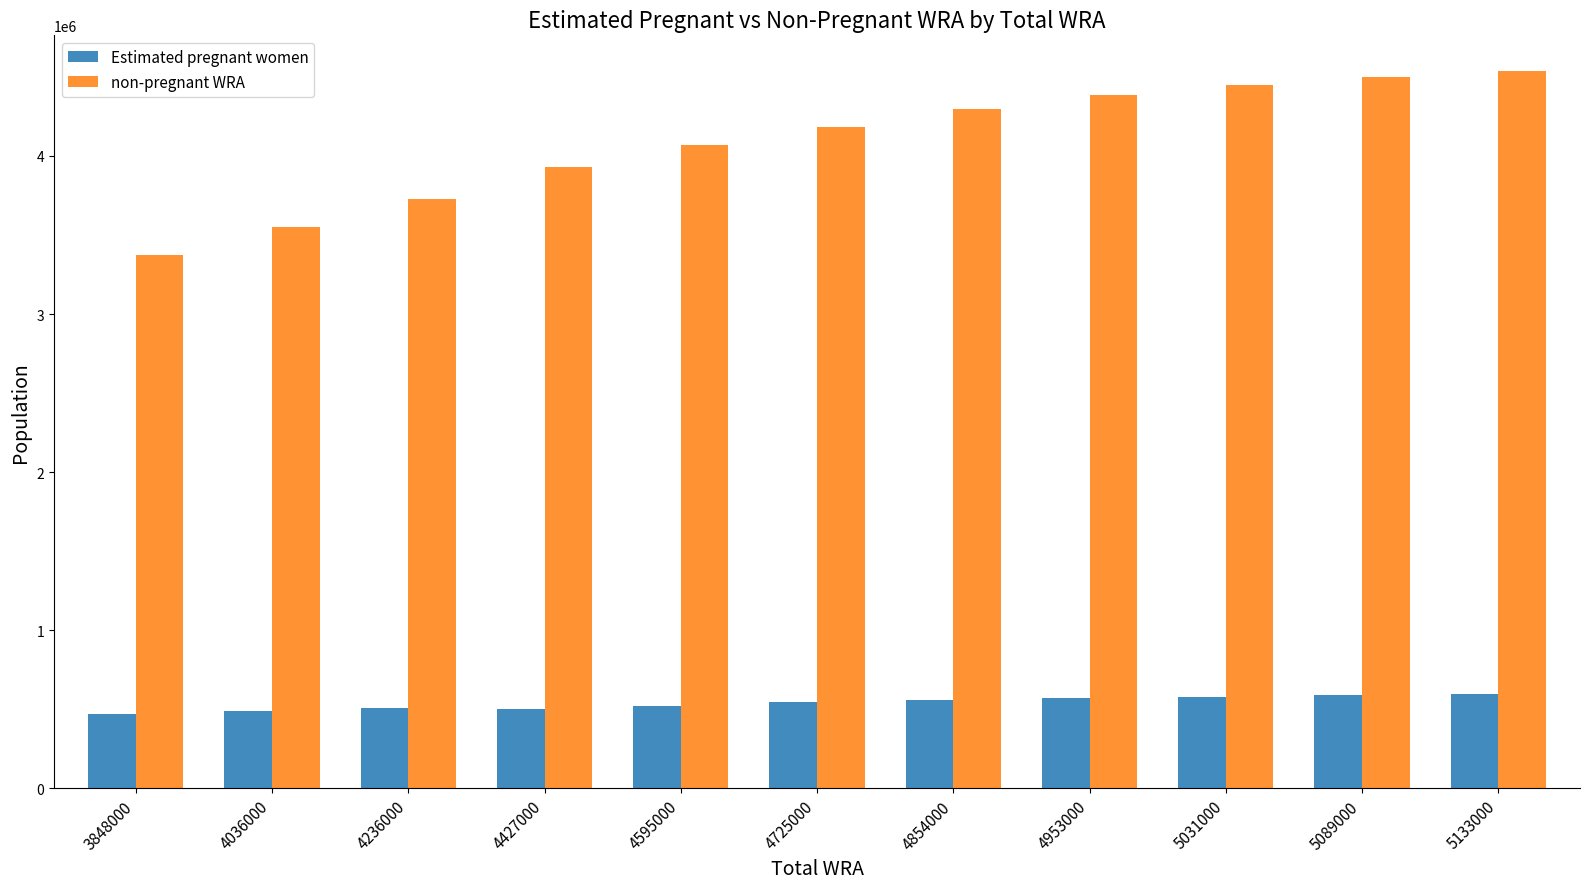

What is the spread (max minus min) of values at 4854000?

3736921.0